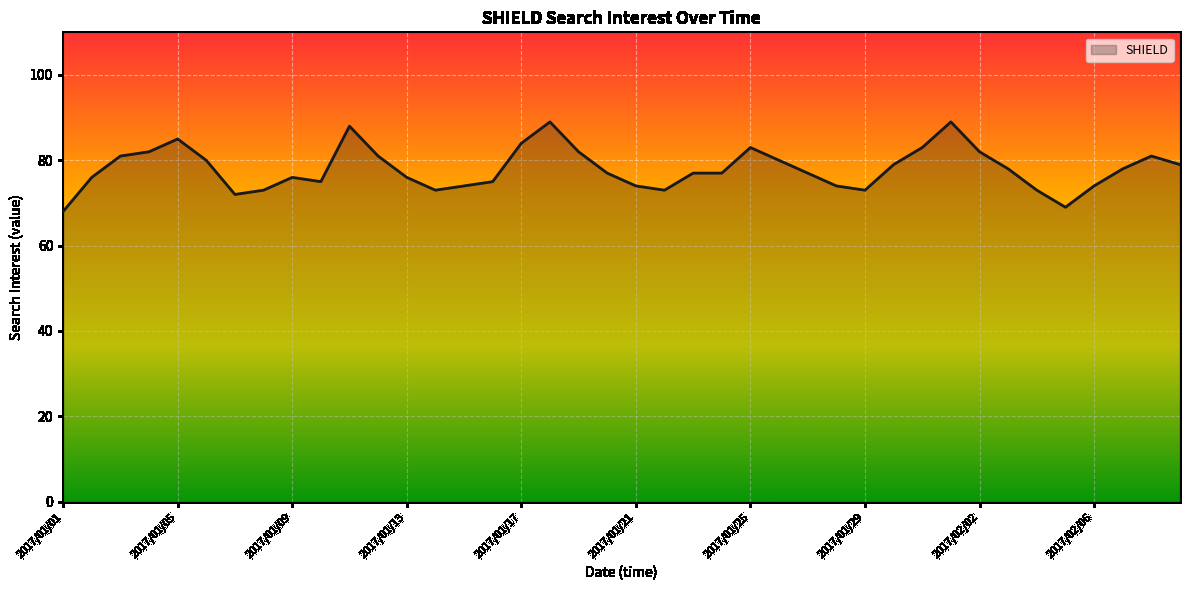

What is the maximum value shown in the chart?

89